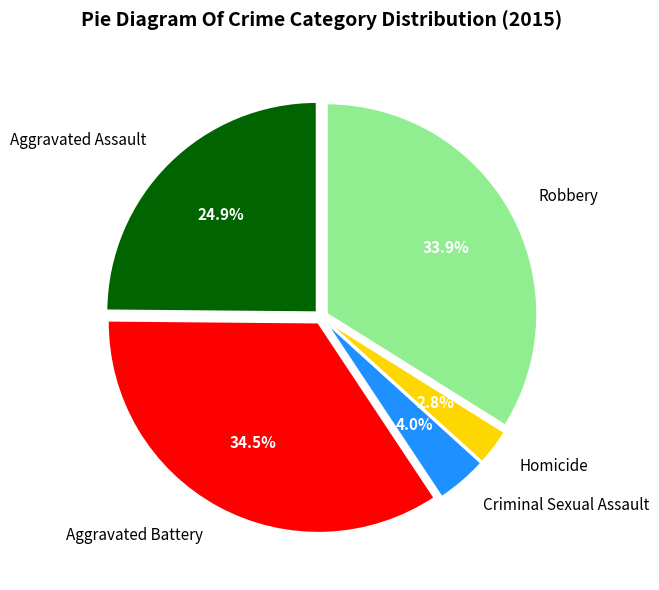

To the nearest percent, what is the difference between the largest and smallest slice percentages?

32%